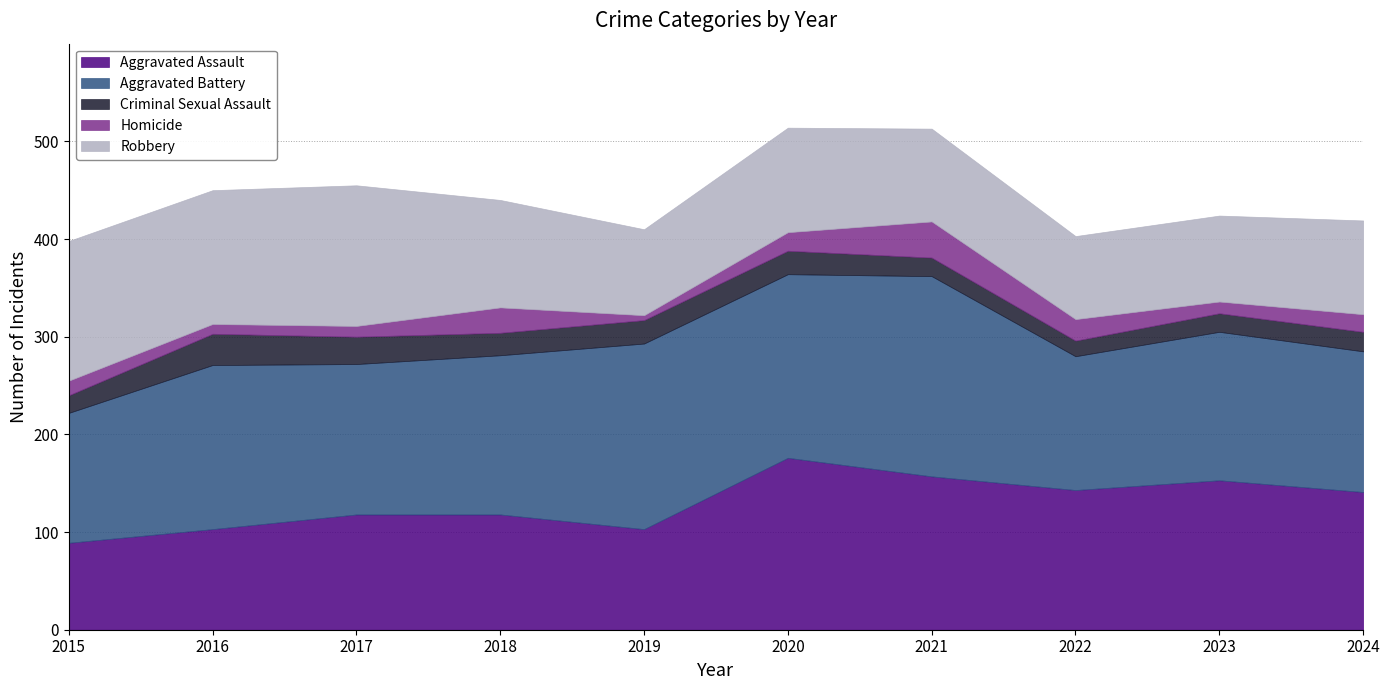

True or false: Criminal Sexual Assault has a value of 25 at 2021.

False